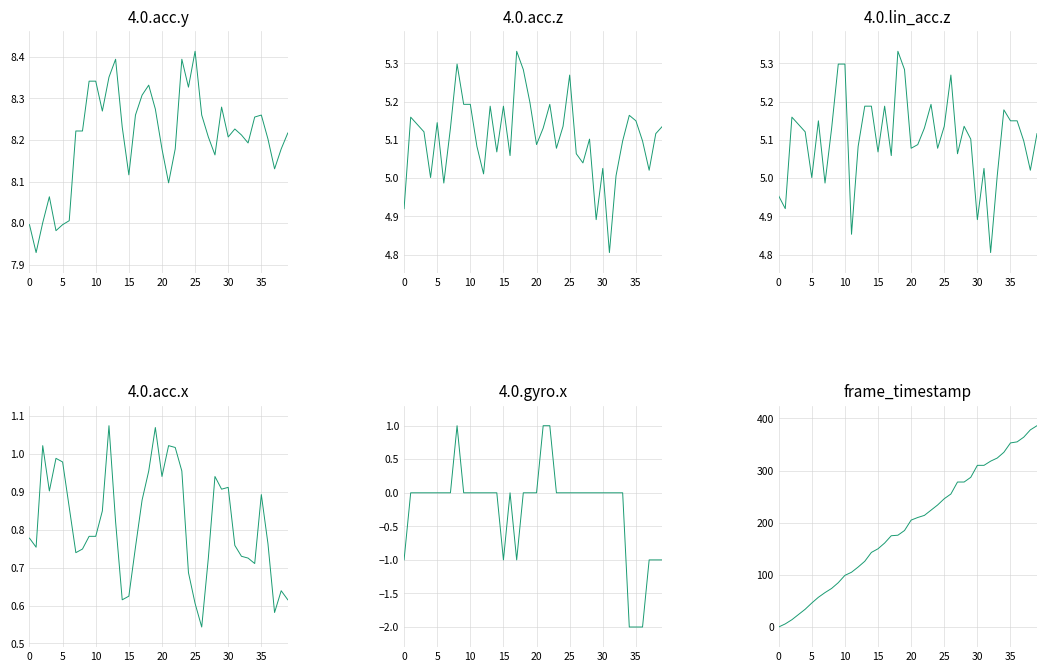

Does the chart have visible grid lines?

Yes